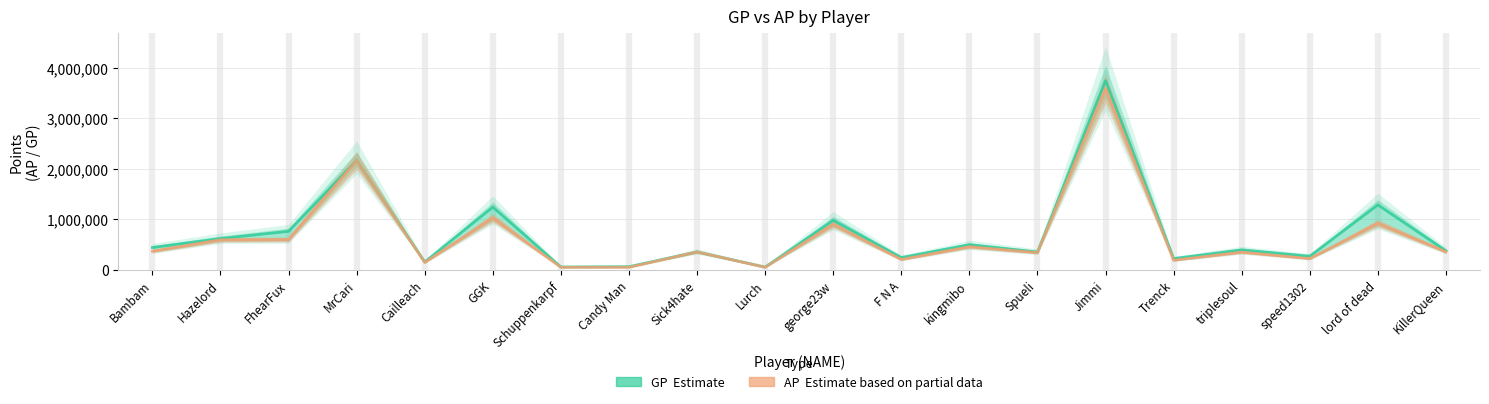

Rank the categories by AP (Estimate based on partial data) value from lowest to highest.

Candy Man, Schuppenkarpf, Lurch, Cailleach, Trenck, F N A, speed1302, Spueli, triplesoul, Sick4hate, KillerQueen, Bambam, kingmibo, Hazelord, FhearFux, george23w, lord of dead, GGK, MrCari, Jimmi